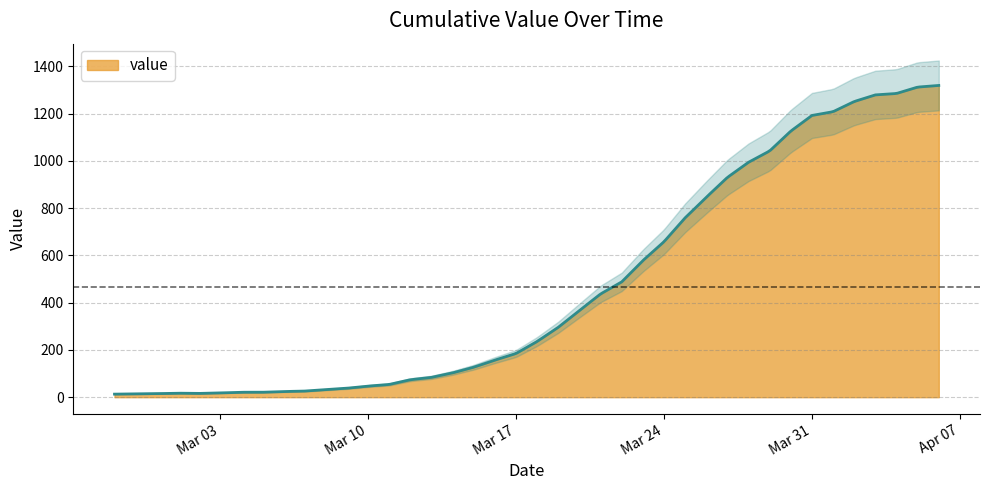

What is the value of the 22nd point from the left?

296